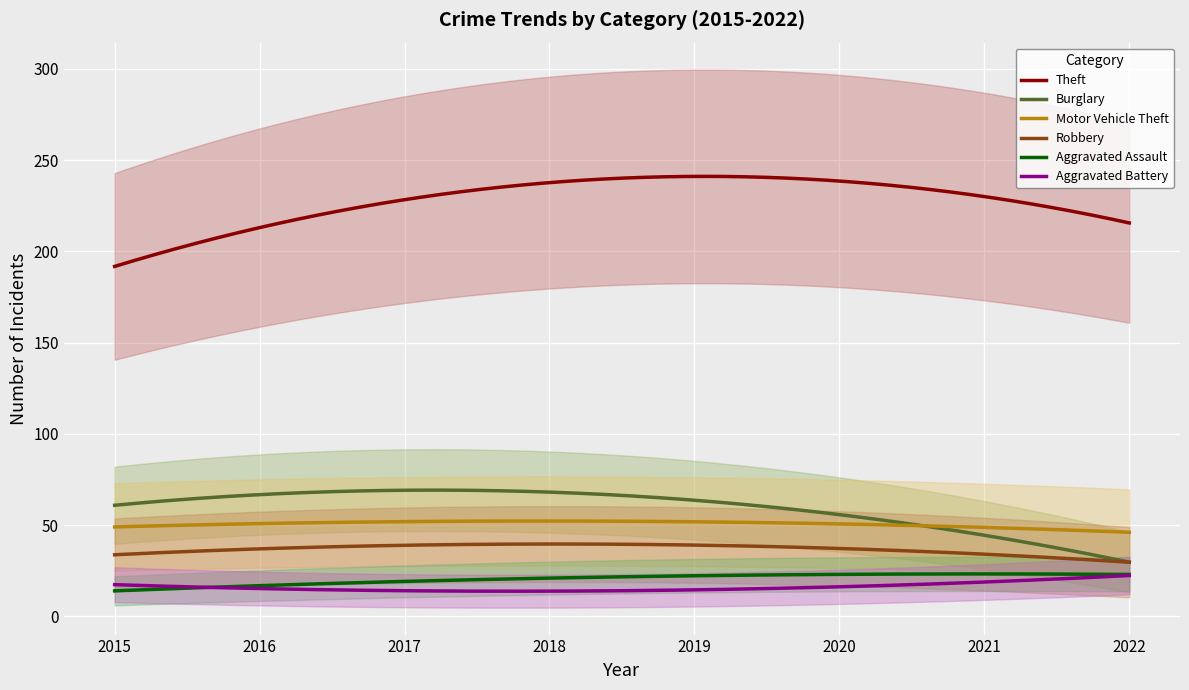

True or false: Aggravated Assault and Motor Vehicle Theft cross at least once.

False